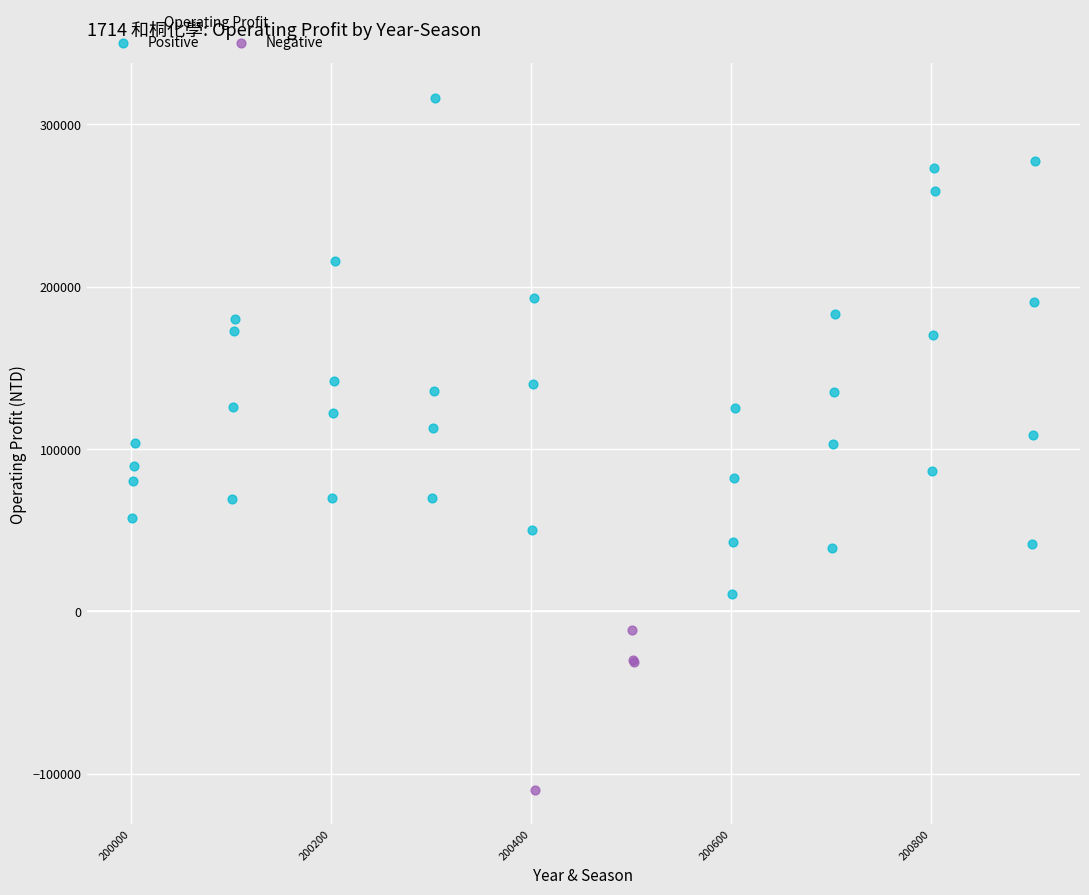

Which series contains the highest Y value?

Positive